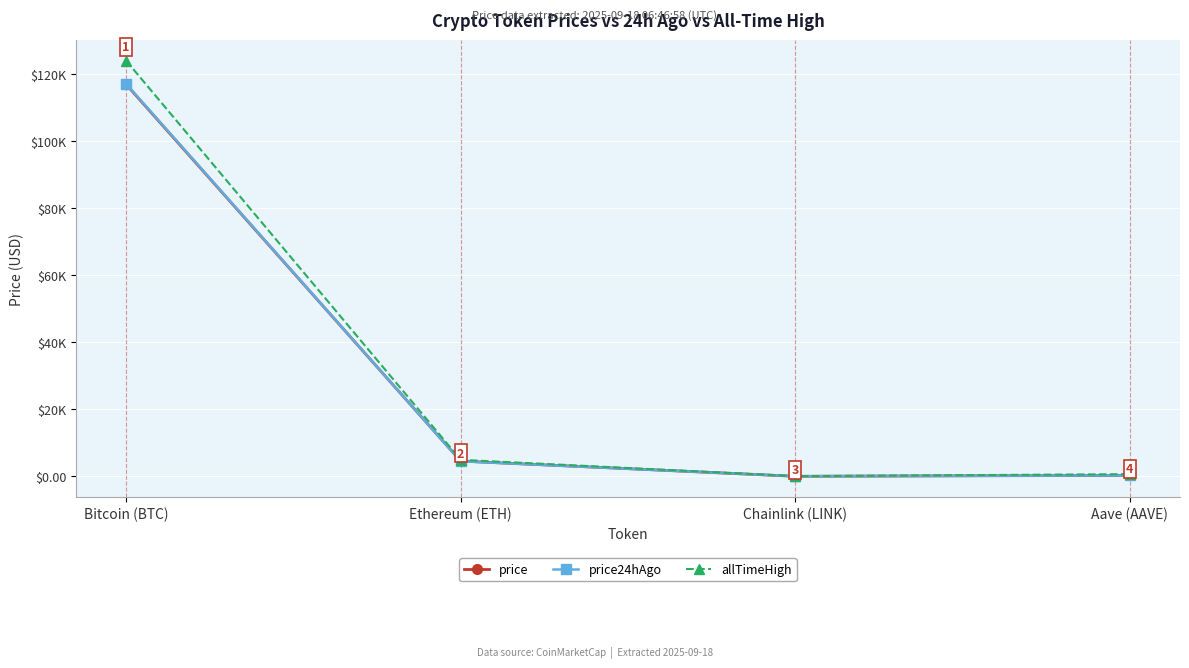

Which series has the widest spread of values?

allTimeHigh